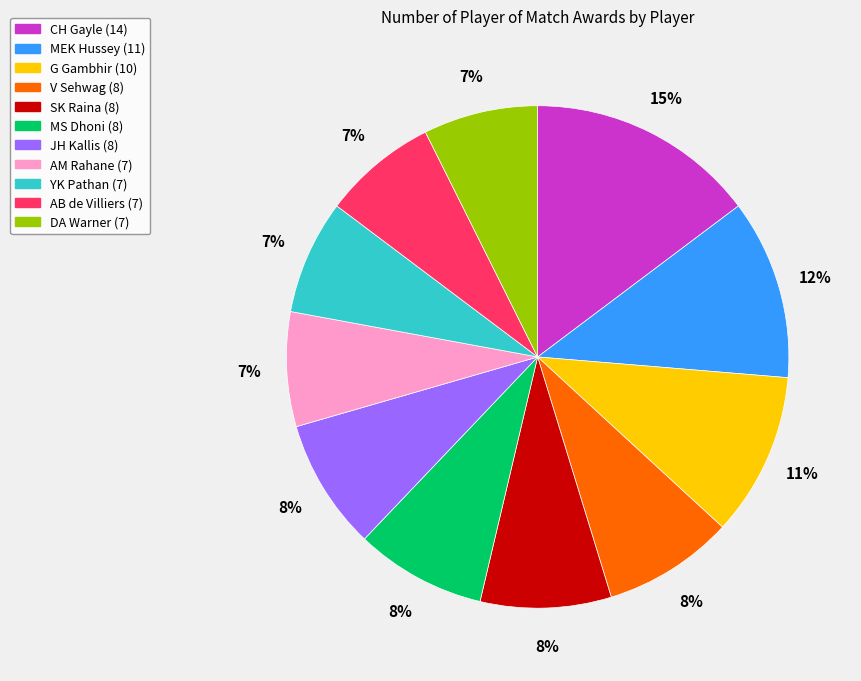

How many segments does this pie chart have?

11